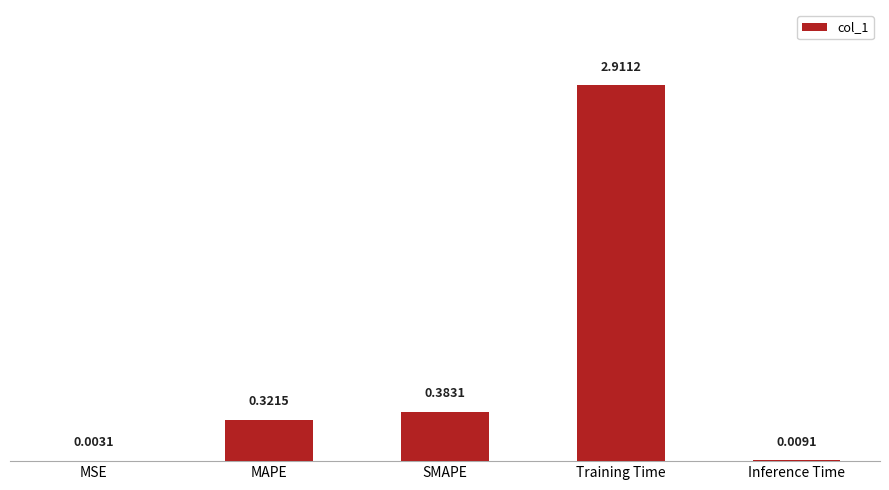

What is the difference between the values at MSE and Training Time?

2.9